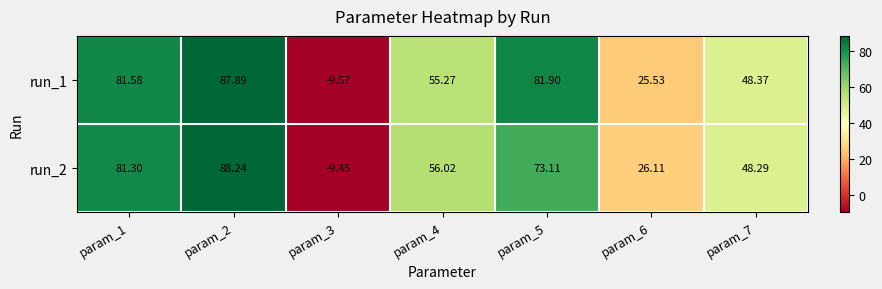

At which category is the sum across all series the highest?

param_2